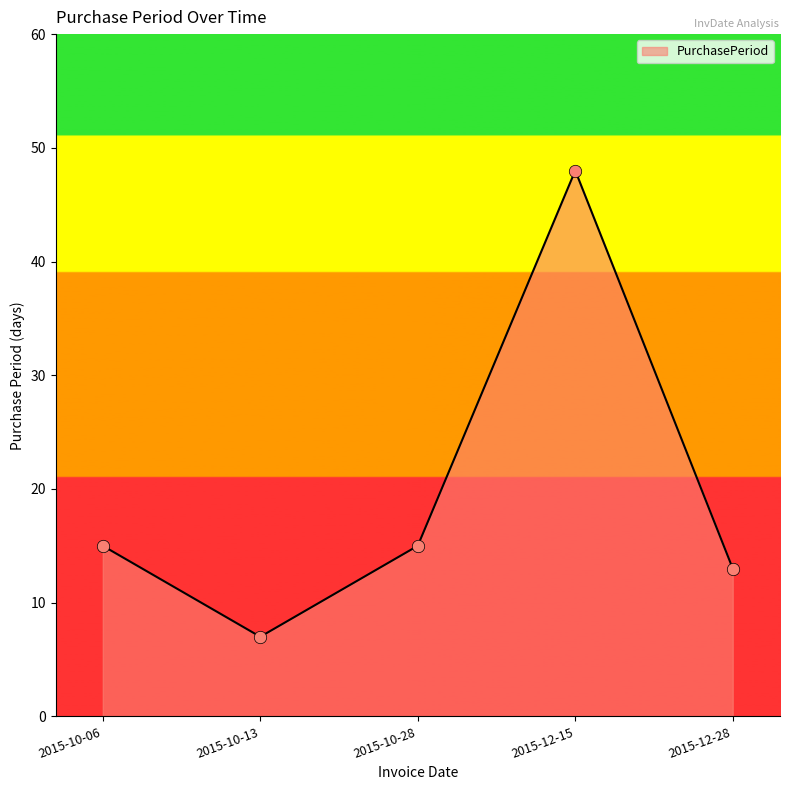

Approximately how many times larger is the value at 2015-10-06 compared to 2015-12-15?

0.3